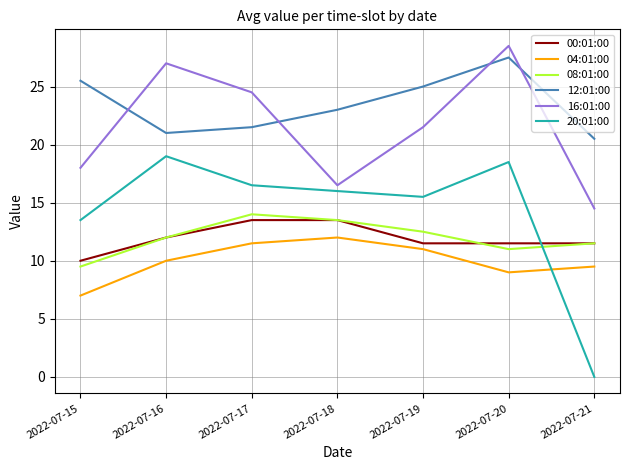

Does the chart have visible grid lines?

Yes